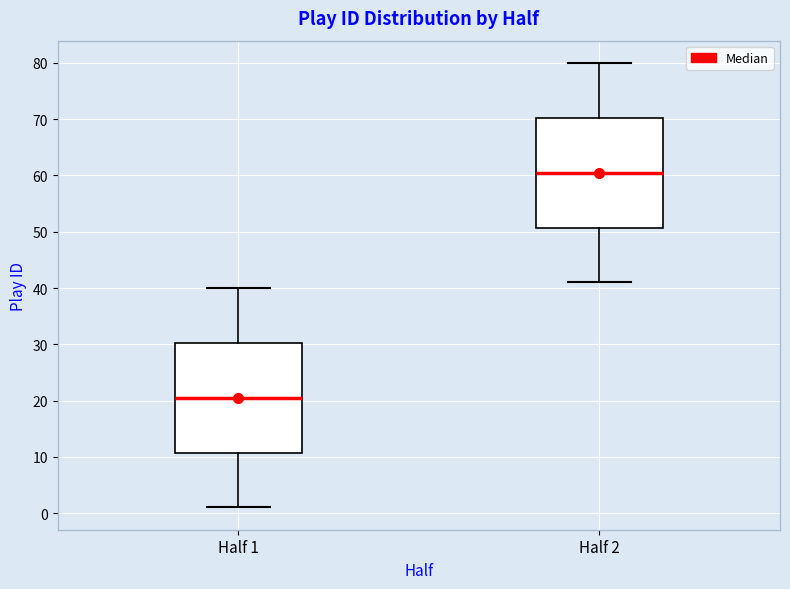

Reading left to right, read every box against the y-axis: the position of its median line, the range the box covers, and the ends of its whiskers. The values are not printed on the chart, so give them approximately, as read against the axis.

Half 1: median 21, box 11 to 30, whiskers 1 to 40
Half 2: median 61, box 51 to 70, whiskers 41 to 80